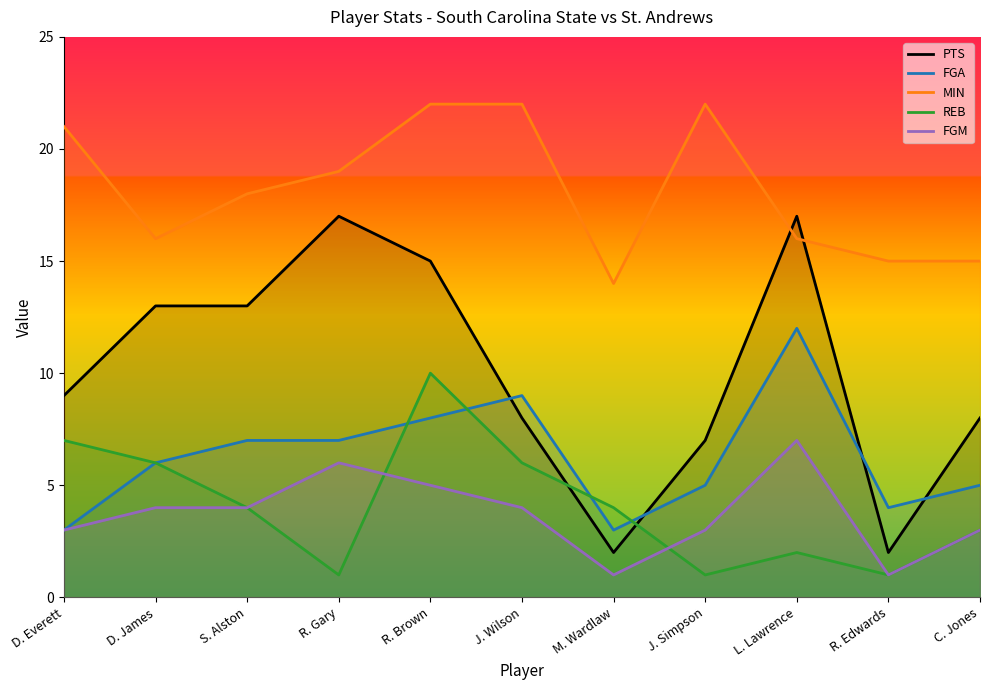

At which category does the chart reach its peak across all series?

R. Brown